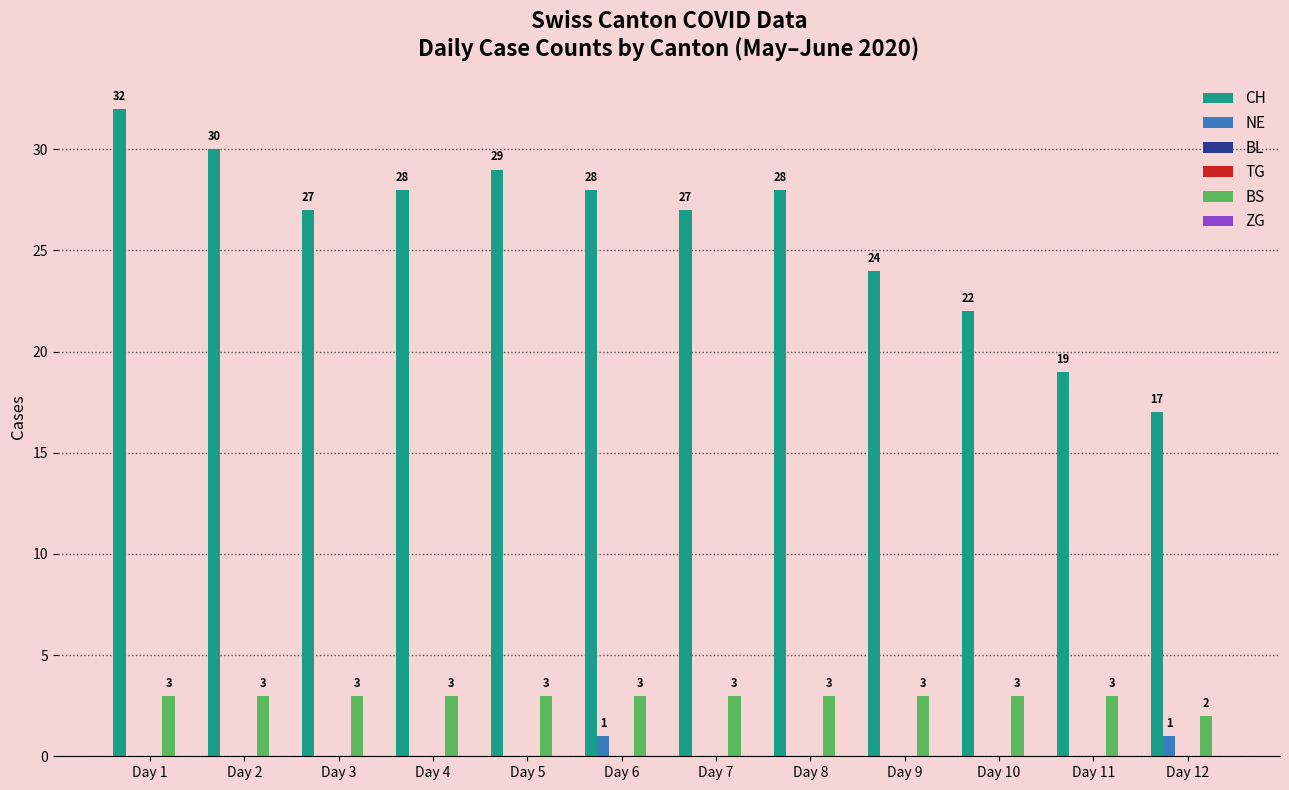

Read the BS value at Day 3.

3